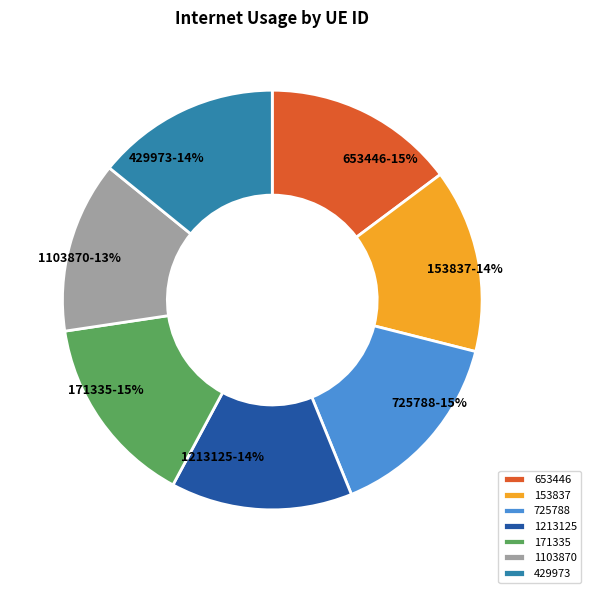

Does 171335 account for over 50% of the chart?

No